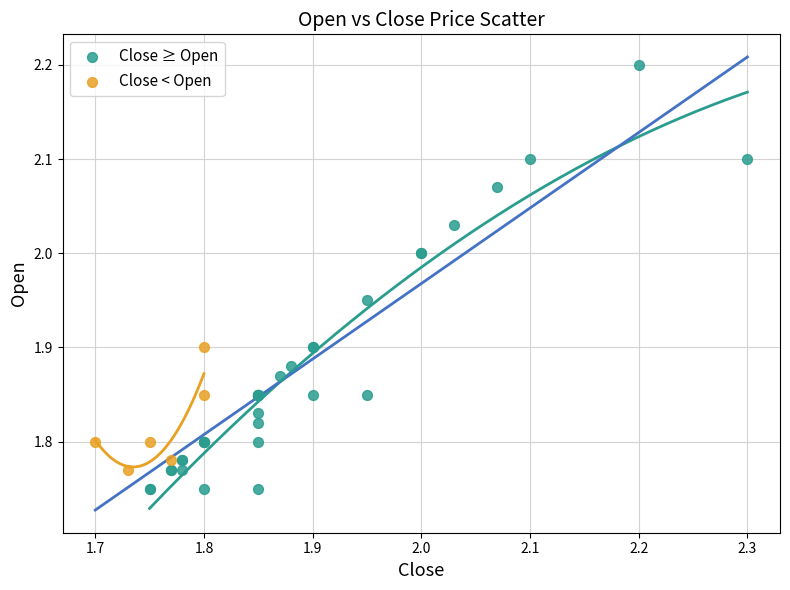

Which series has the widest spread of Y values?

Close ≥ Open